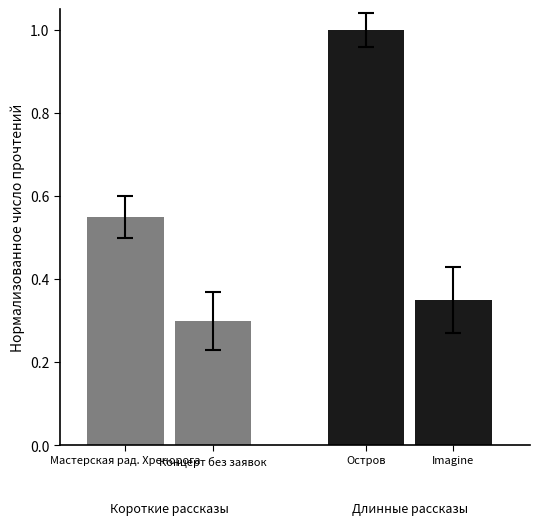

How many Группа B values are between 0 and 1?

2